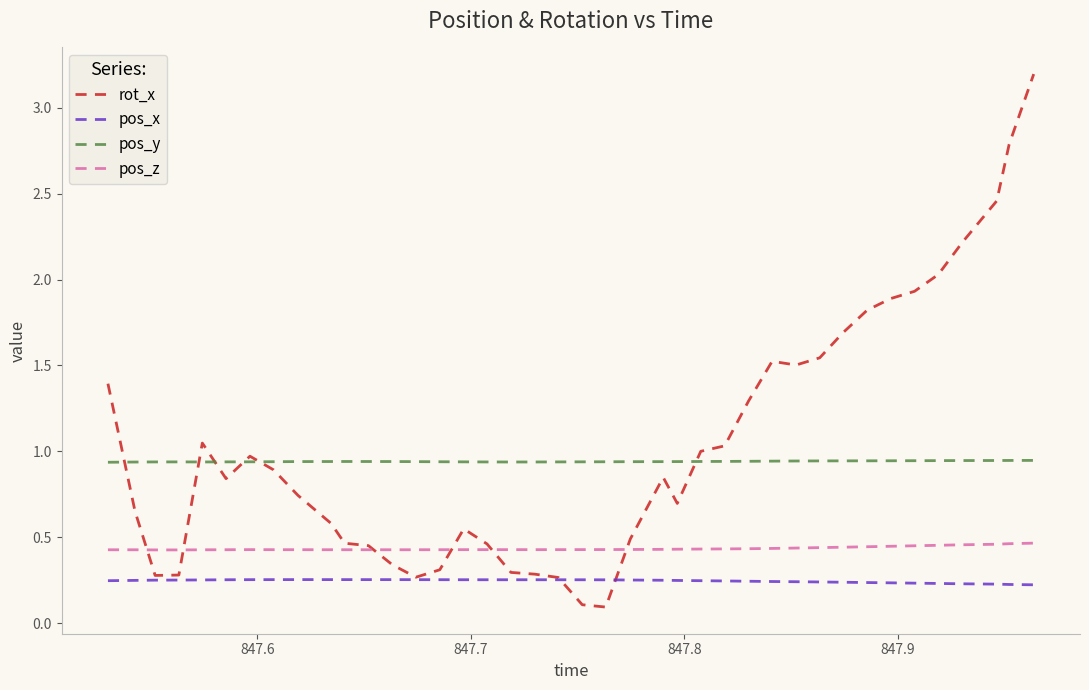

Which series has the widest spread of values?

rot_x